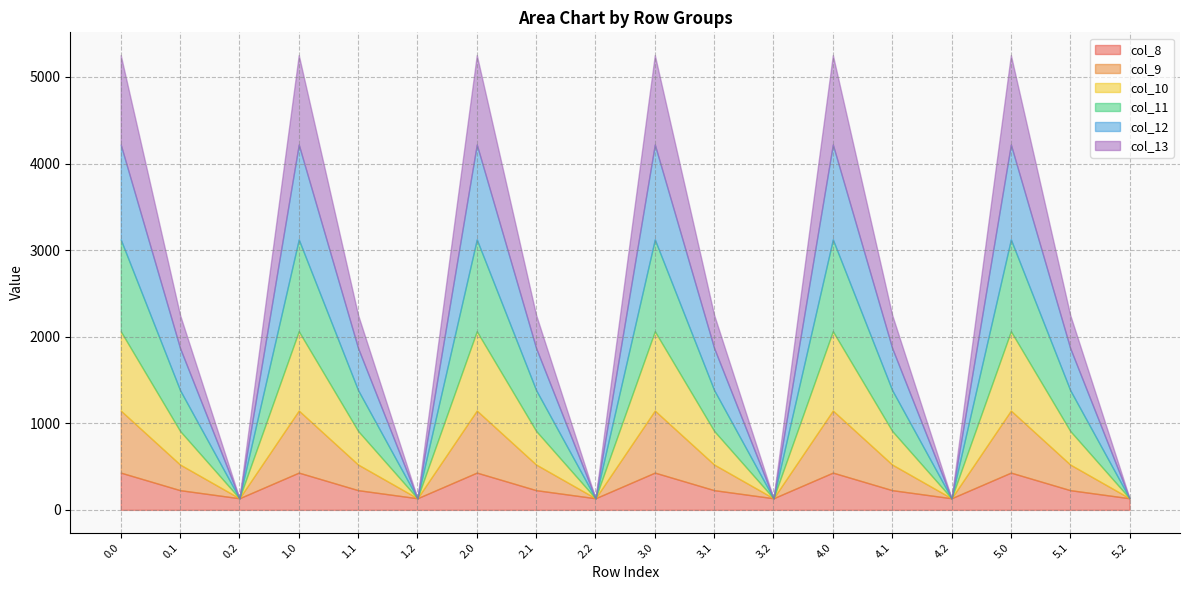

Is it true that col_9 equals 315.8 at 0.2?

False